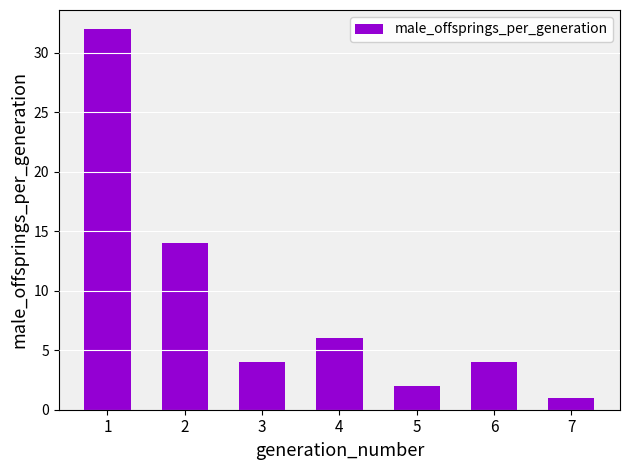

Which label corresponds to the smallest value in the chart?

7